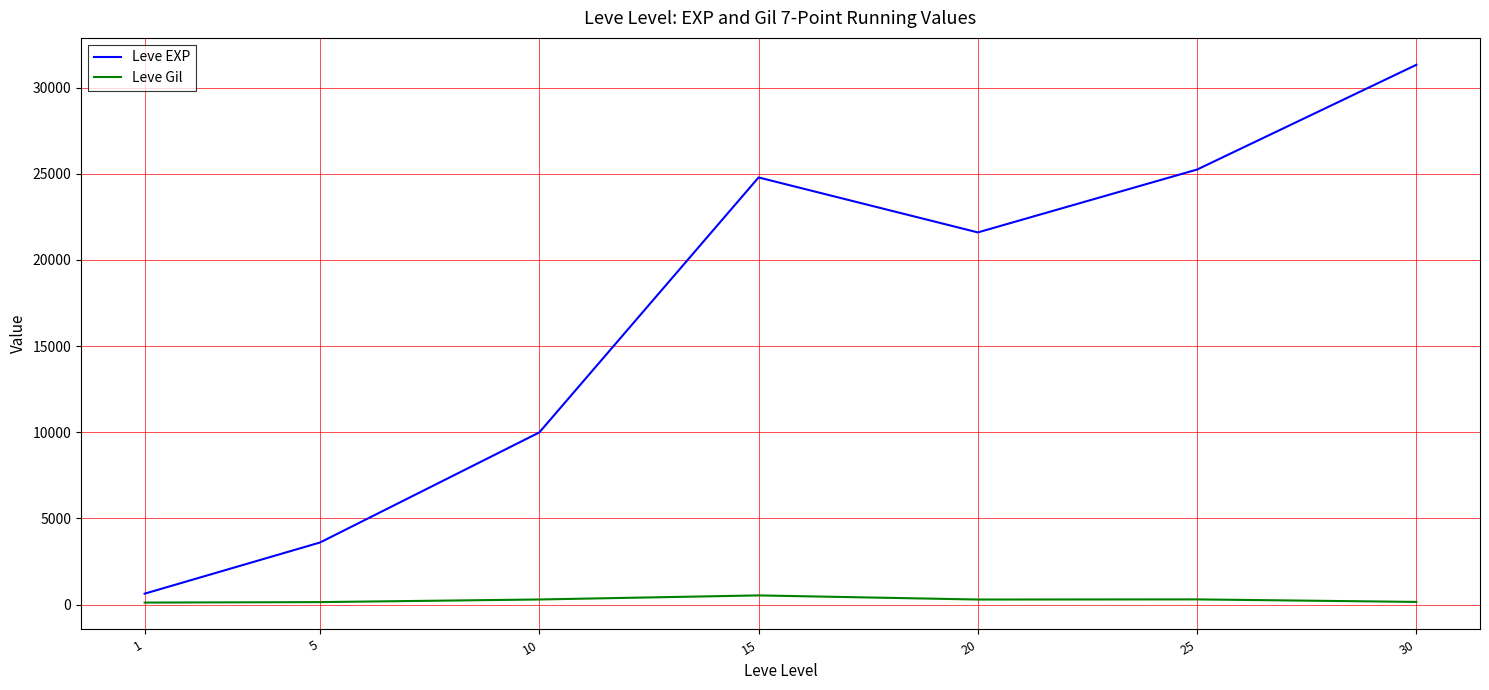

List the series in order of their peak value, highest first.

Leve EXP, Leve Gil